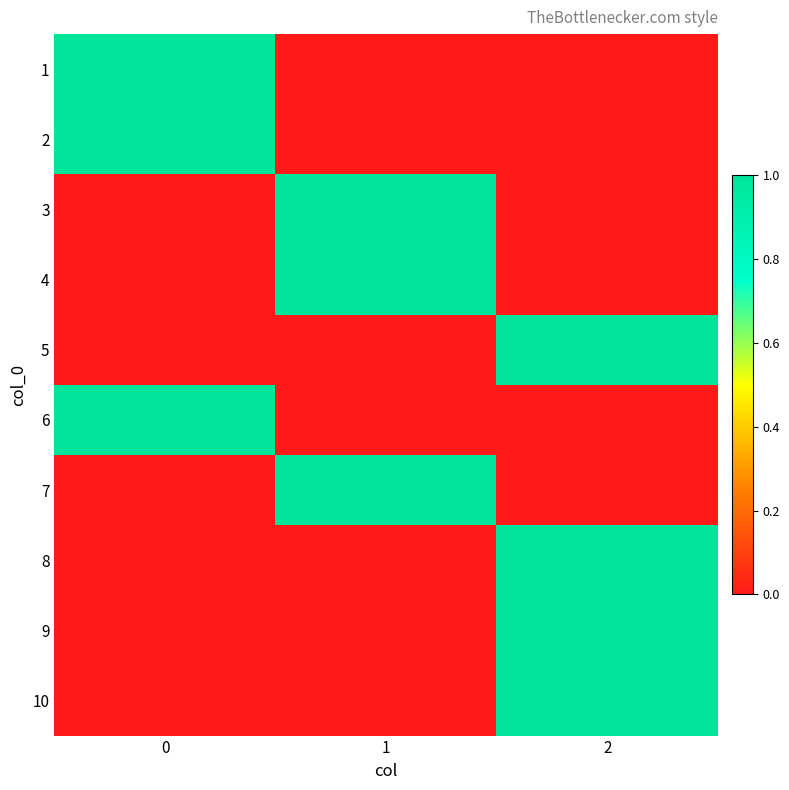

Reading left to right, list all the values displayed in this chart.

1: 0=1	1=0	2=0
2: 0=1	1=0	2=0
3: 0=0	1=1	2=0
4: 0=0	1=1	2=0
5: 0=0	1=0	2=1
6: 0=1	1=0	2=0
7: 0=0	1=1	2=0
8: 0=0	1=0	2=1
9: 0=0	1=0	2=1
10: 0=0	1=0	2=1